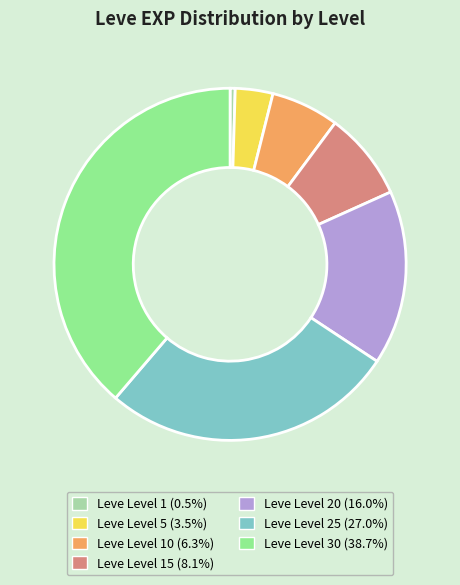

Is there a majority slice in this chart?

No